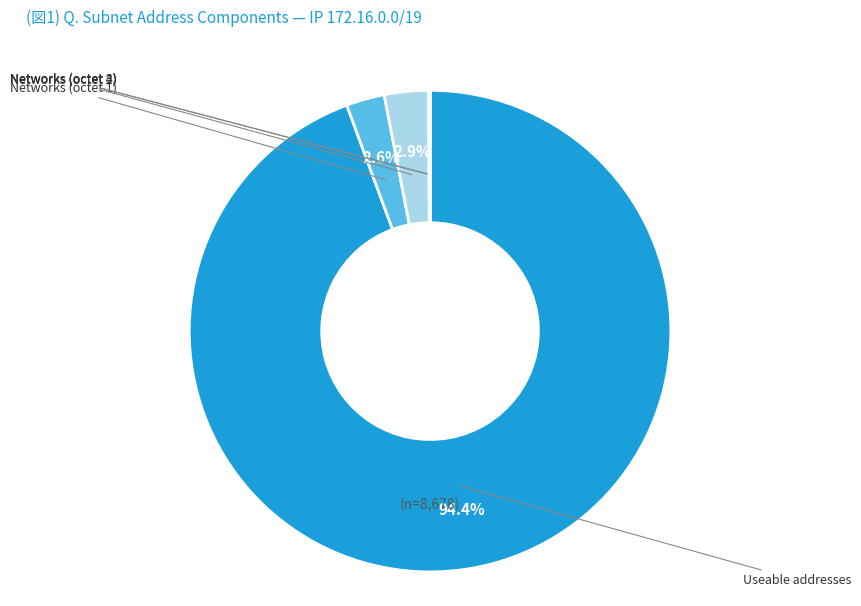

What is the change in value from Networks (octet 1) to Networks (octet 2)?

+33